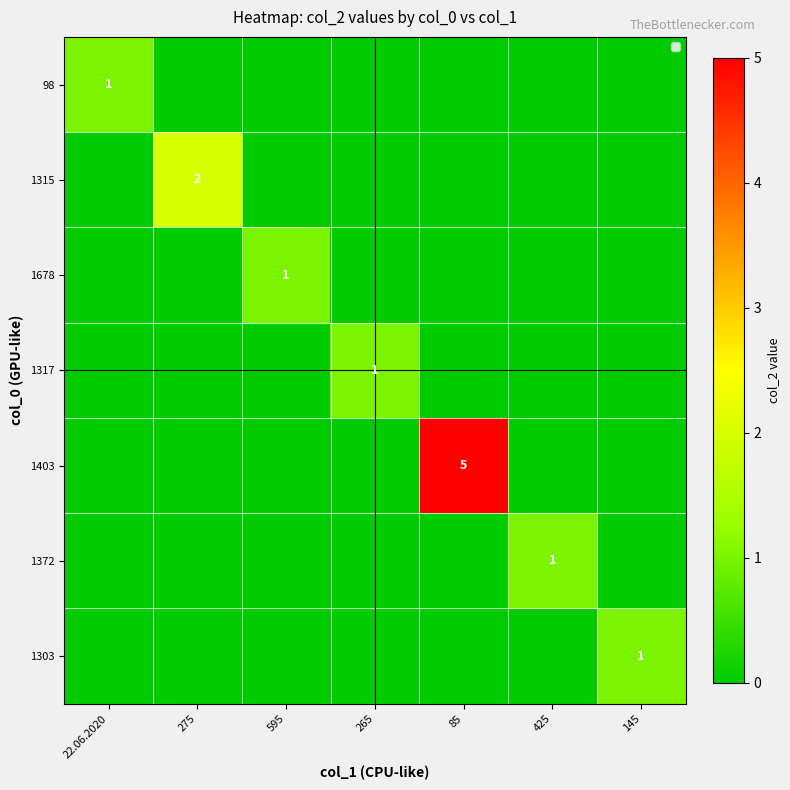

Is it true that 98 equals 1 at 22.06.2020?

True